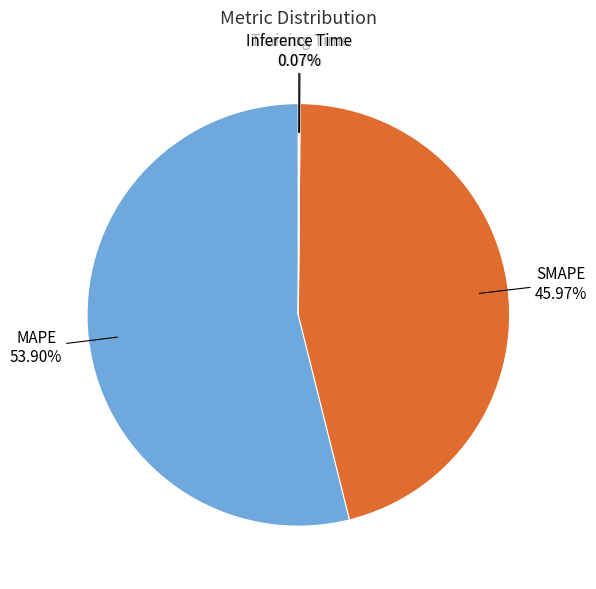

What is the largest slice in the pie chart?

MAPE